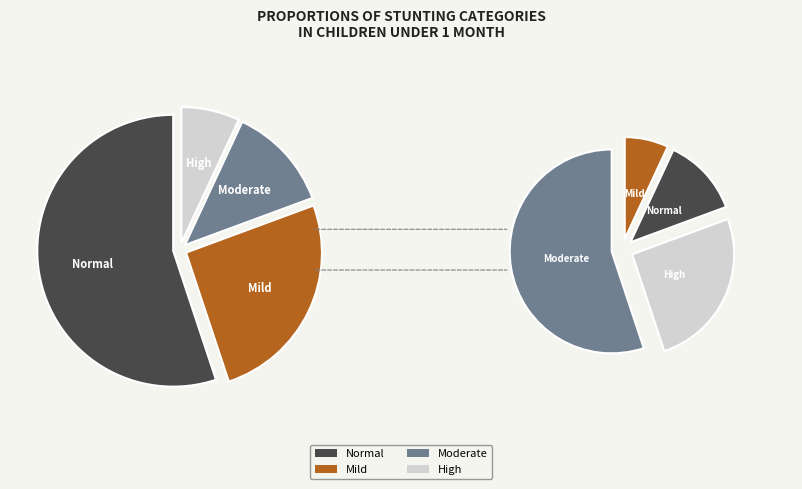

How many slices are in this pie chart?

4